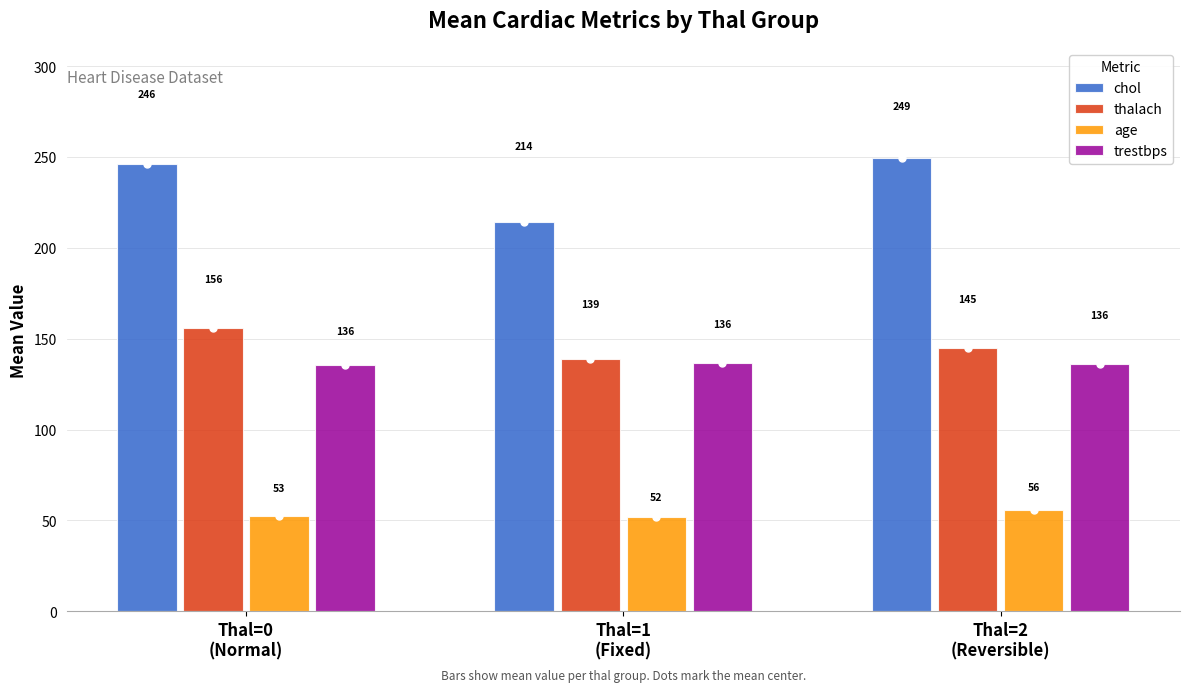

The value of trestbps at Thal=1
(Fixed) is 136.4. True or false?

True